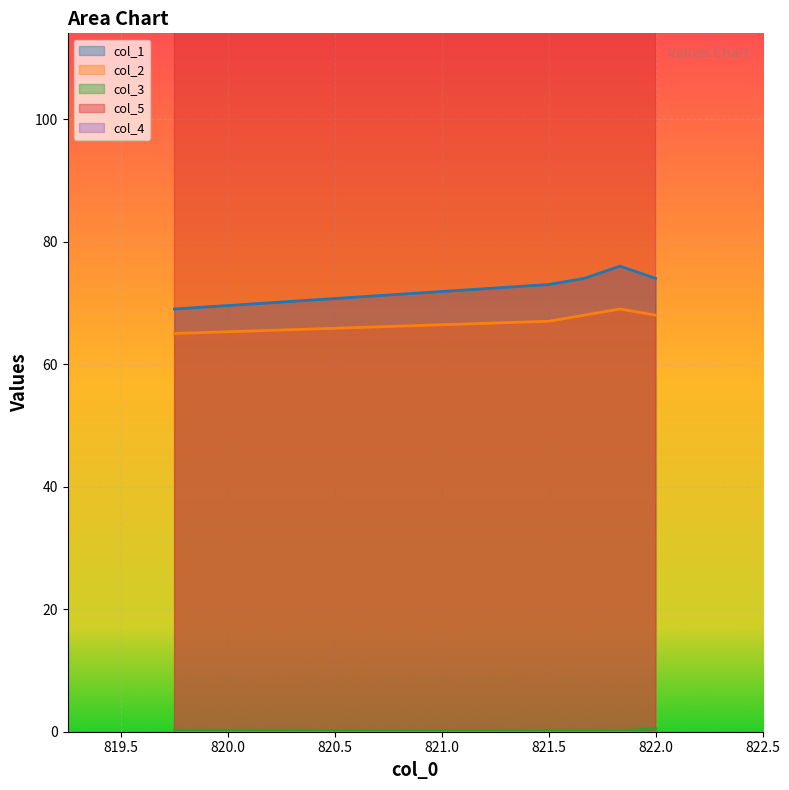

True or false: col_1 has more than 2 interior local peaks.

False